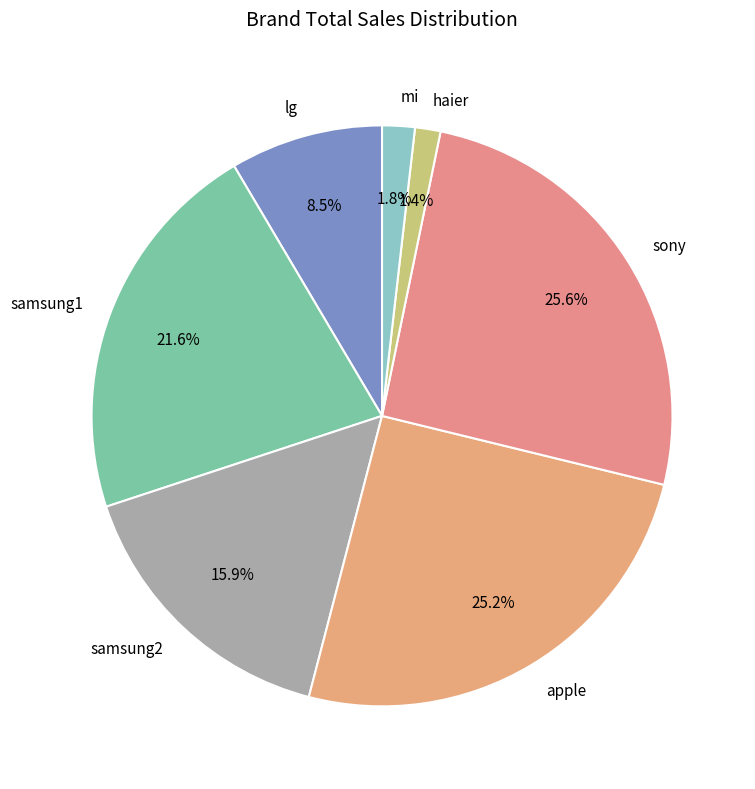

What portion of the pie excludes samsung2?

84.1%